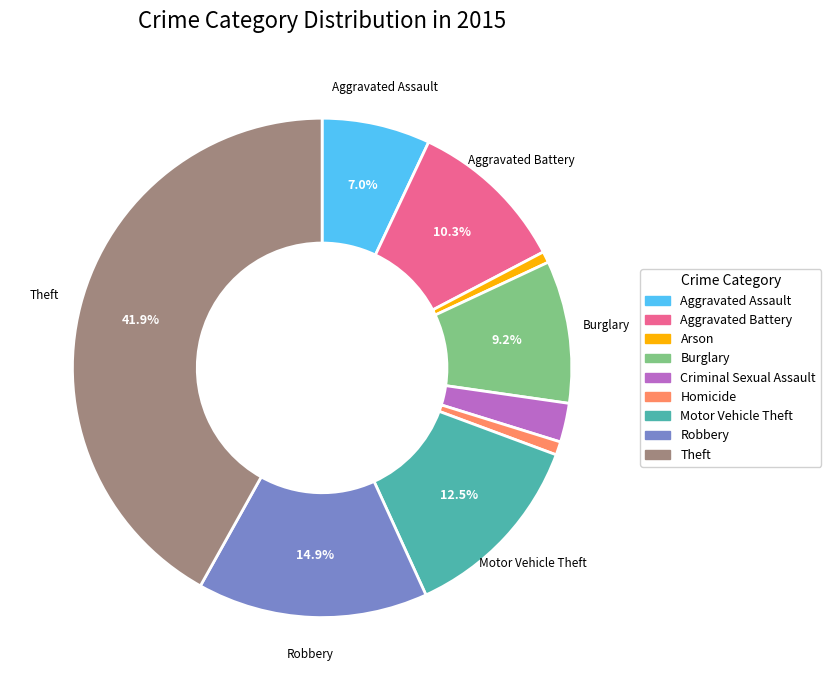

Is Motor Vehicle Theft the majority of the pie?

No